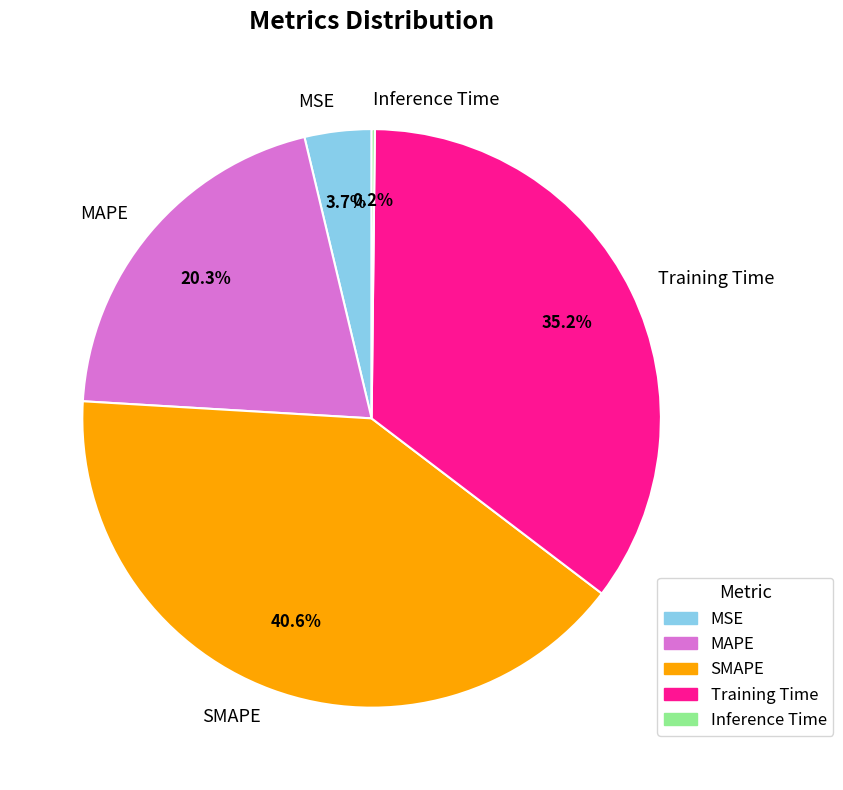

Is there a majority slice in this chart?

No